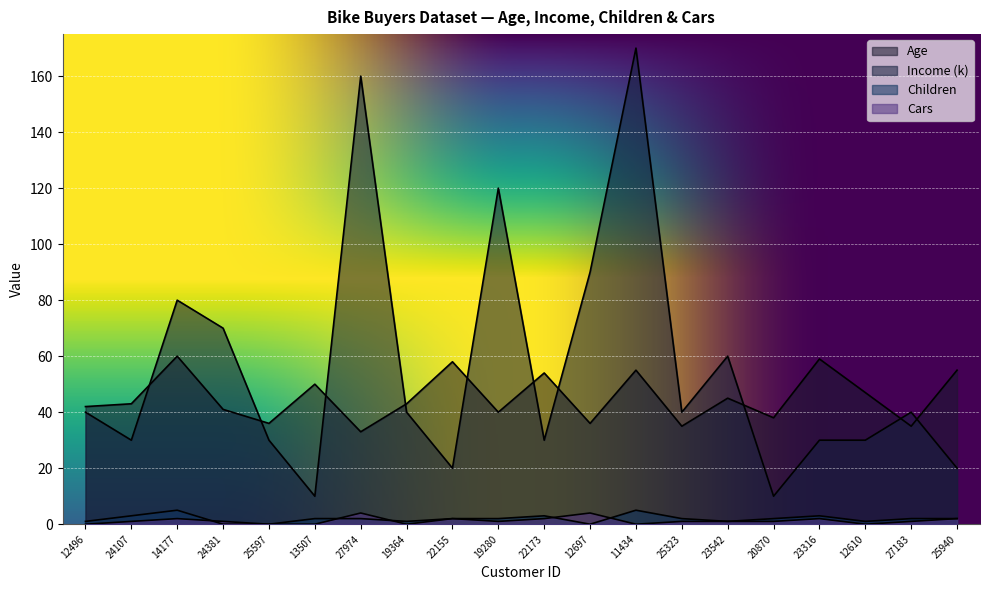

Between 12697 and 23542, which series saw the biggest shift?

Income (k)